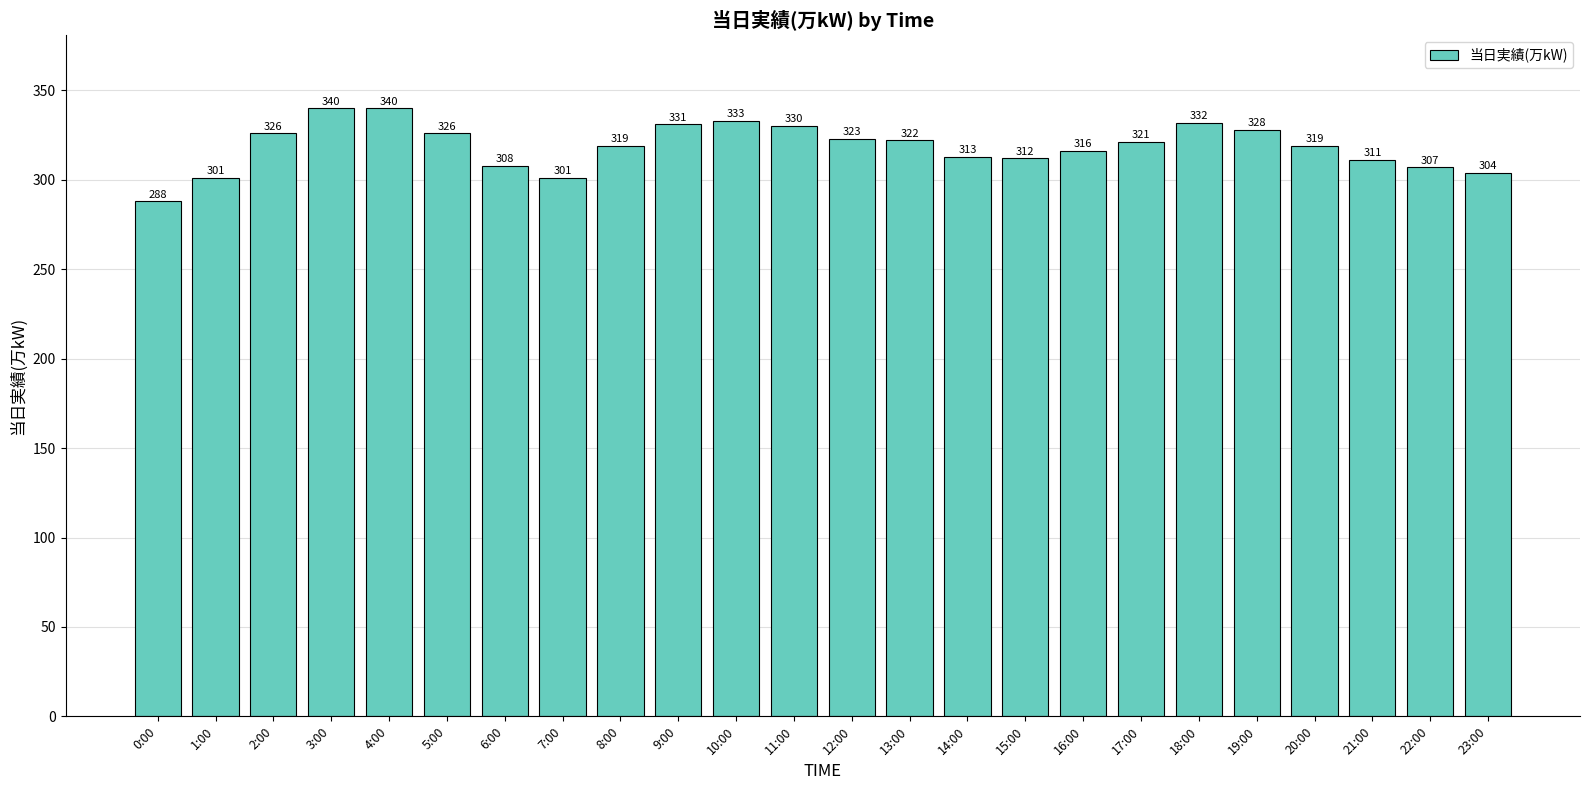

Reading left to right, what are all the values shown in this chart?

288	301	326	340	340	326	308	301	319	331	333	330	323	322	313	312	316	321	332	328	319	311	307	304